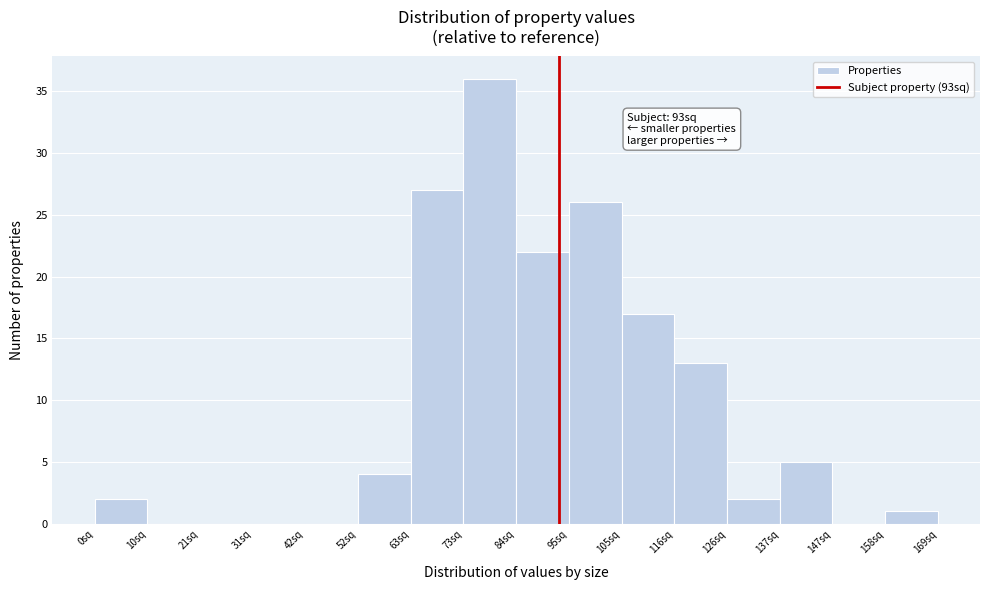

Over which range of the x-axis is the bar tallest?

74 to 84